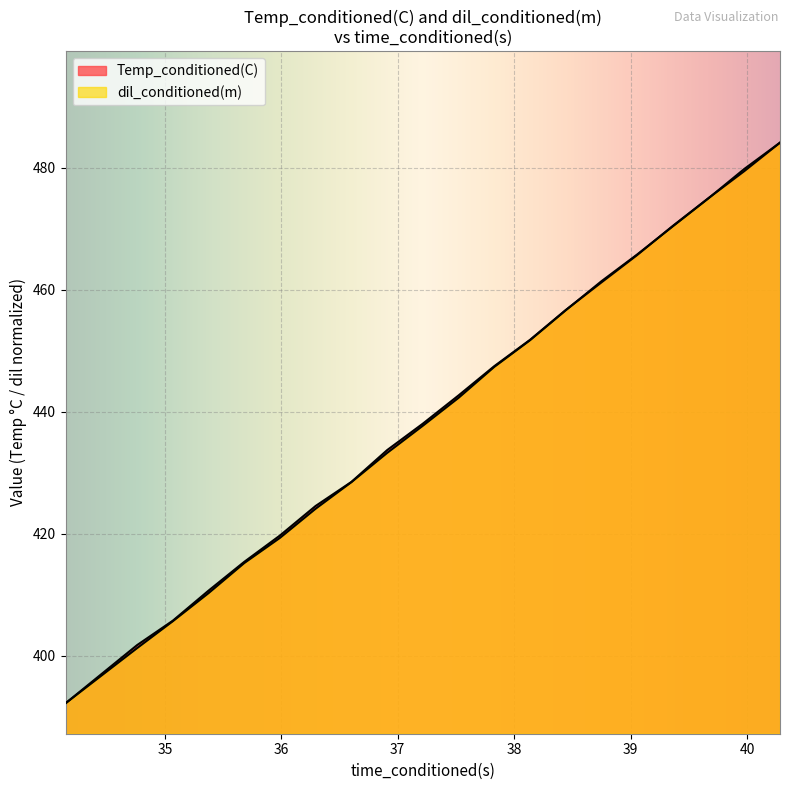

The value of Temp_conditioned(C) at 35.37617493 is 410.7. True or false?

True